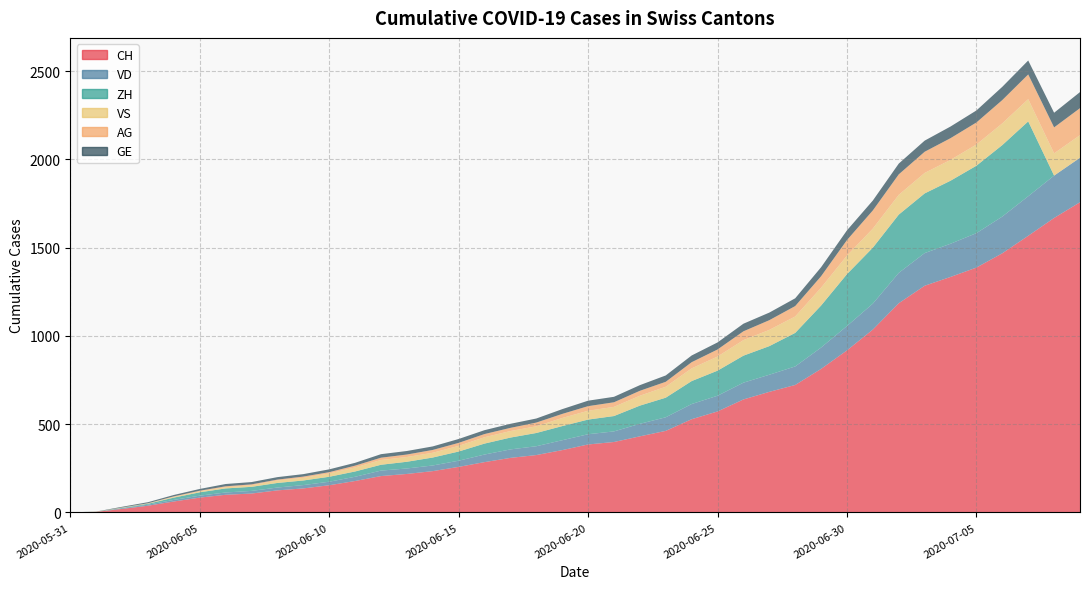

How many data points in AG are above 26?

18